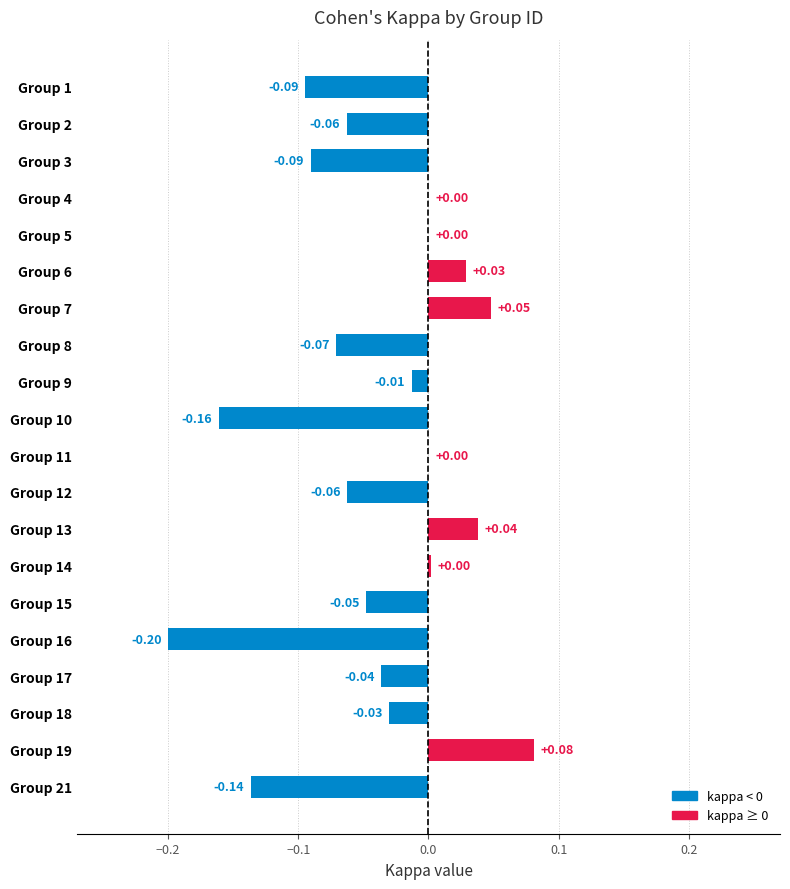

Between Group 5 and Group 9, which is larger?

Group 5